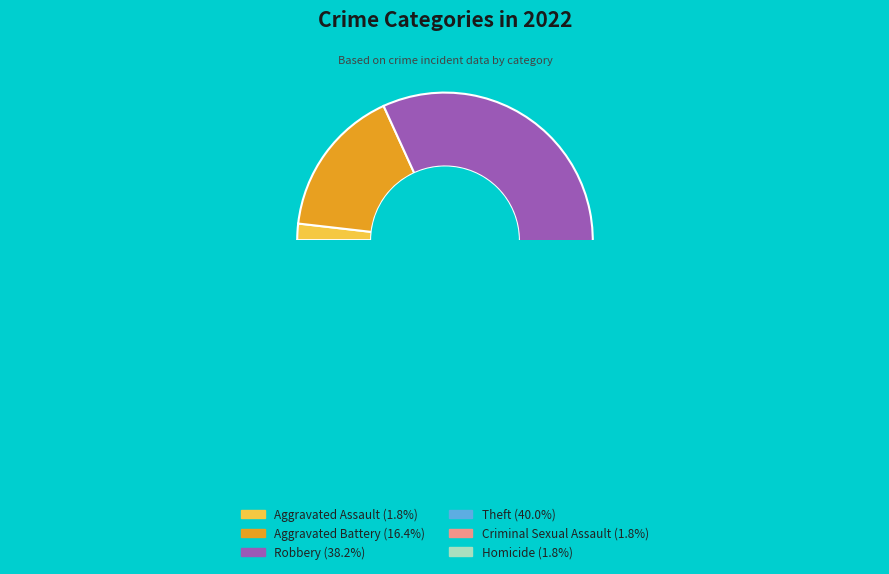

Which category has the smallest portion of the pie?

Aggravated Assault